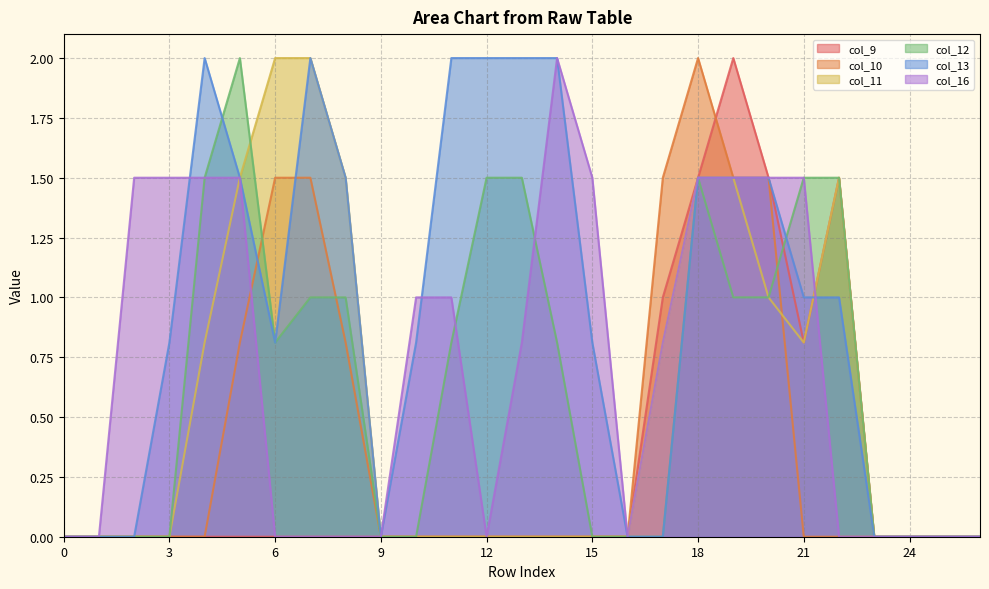

Does the chart have visible grid lines?

Yes